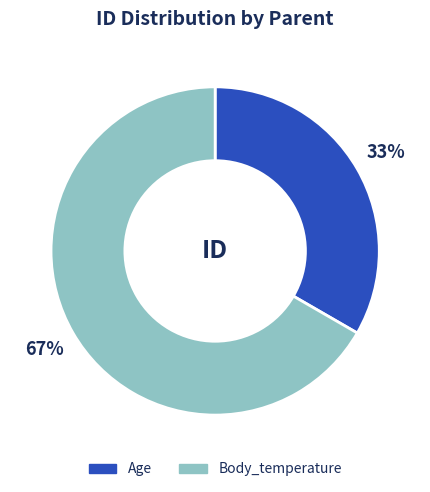

To the nearest percent, what is the combined percentage of Body_temperature and Age?

100%